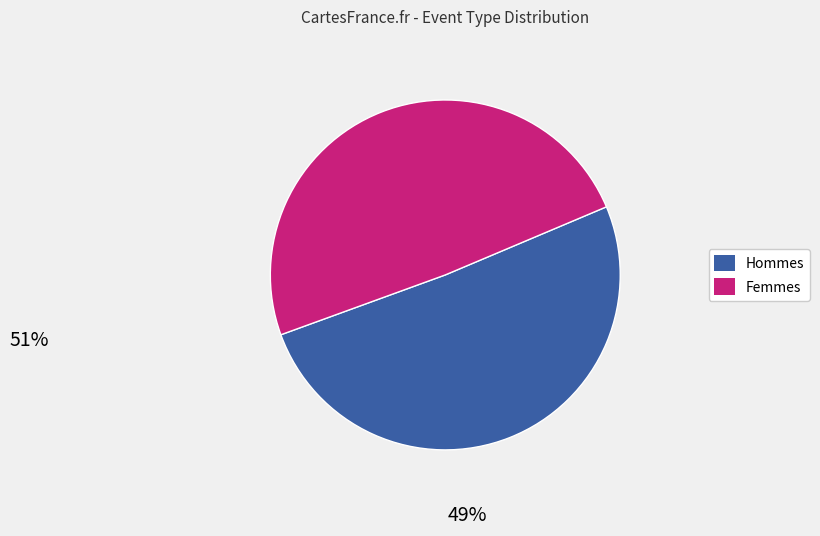

Is there a majority slice in this chart?

Yes